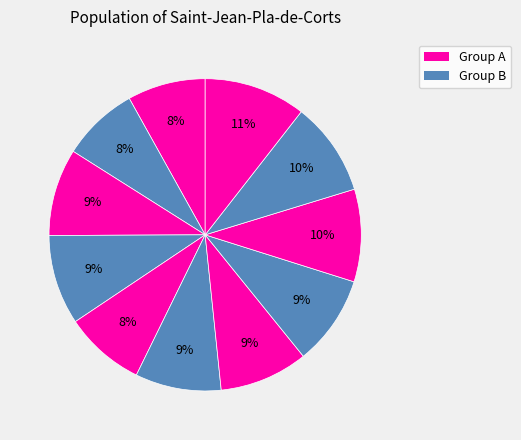

Is there a majority slice in this chart?

No